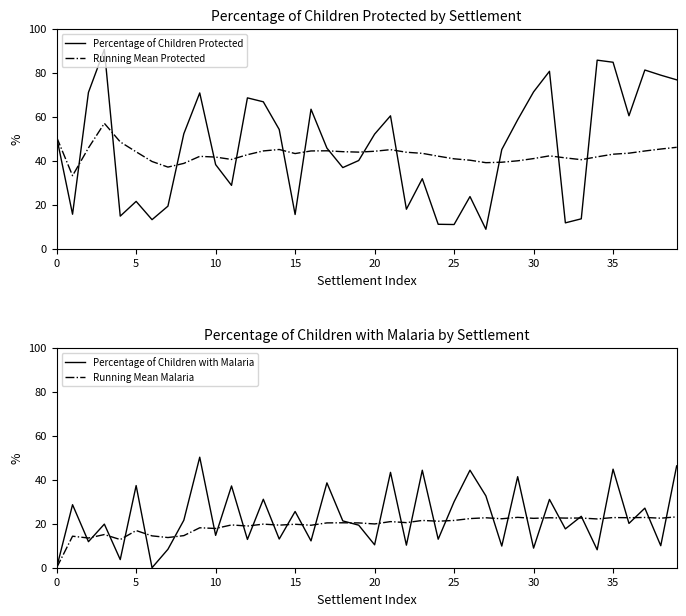

At how many categories does at least one series exceed 84?

3